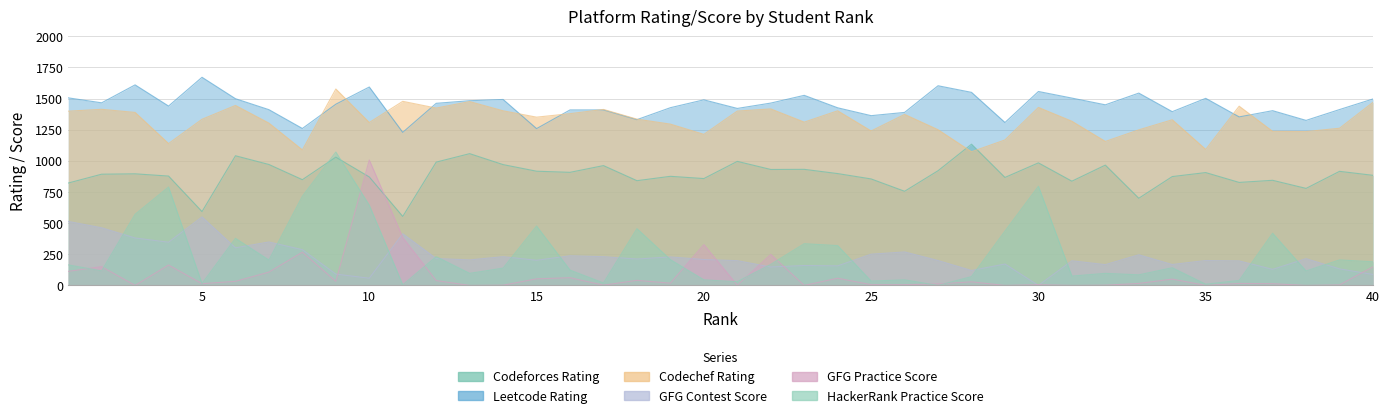

True or false: Leetcode_Rating has a value of 1464 at 22.

True